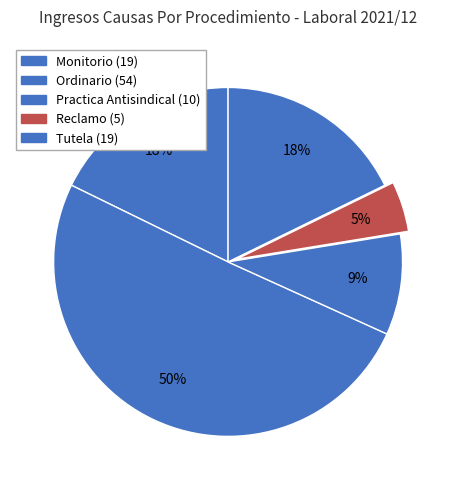

Count the number of slices in the pie.

5